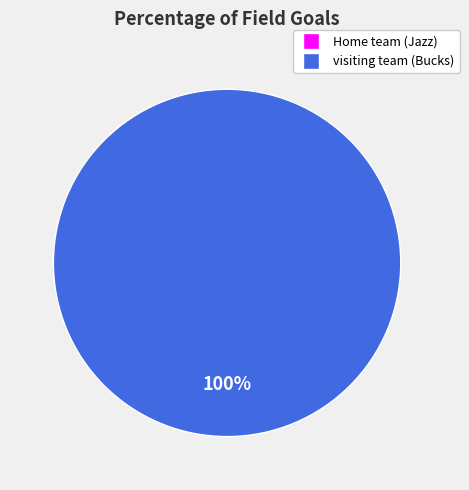

How many slices are in this pie chart?

2